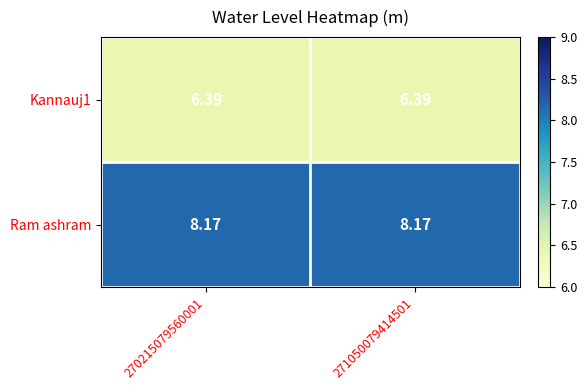

Is the value of Kannauj1 at 271050079414501 greater than the value of Ram ashram at 270215079560001?

No